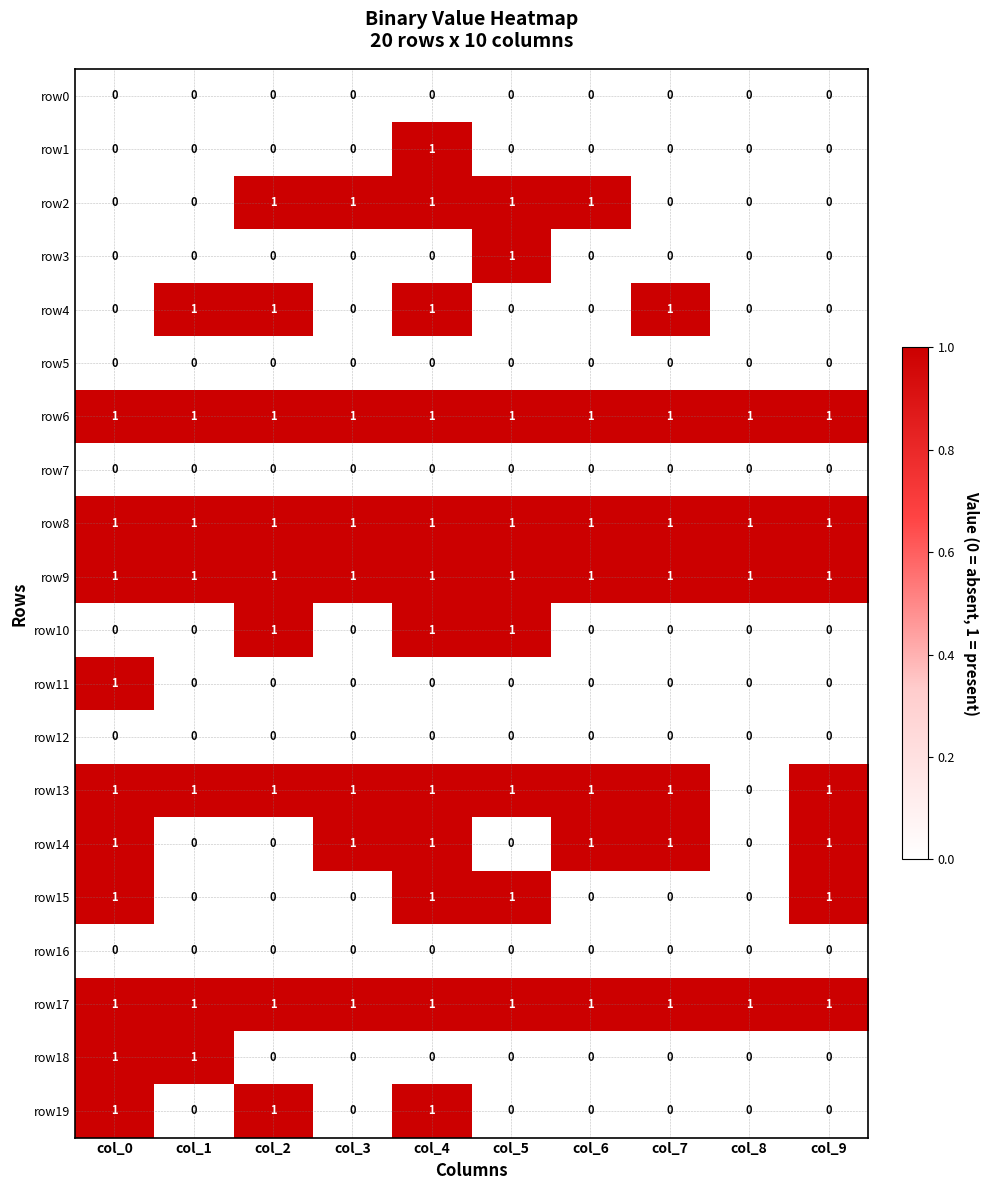

At which category is the sum across all series the highest?

col_4